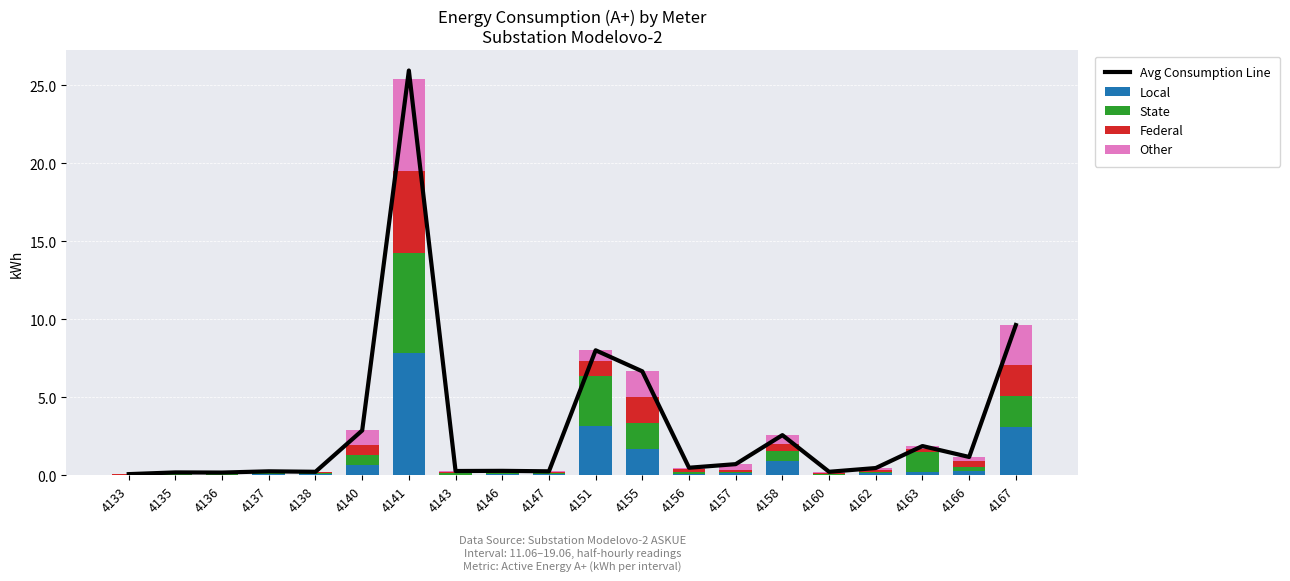

At which label does State reach its minimum?

4133